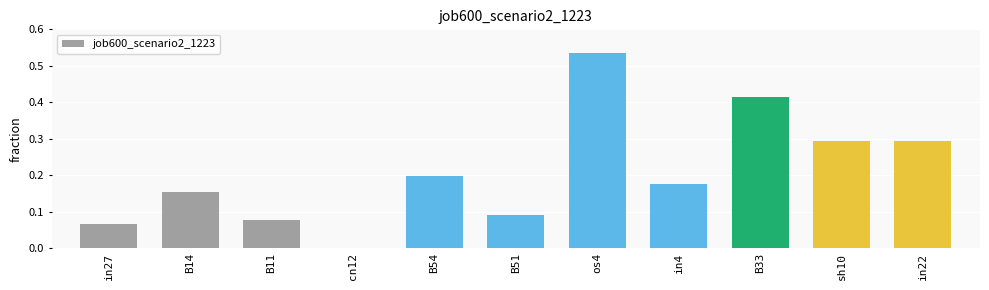

Which has a higher value, B51 or B11?

B51